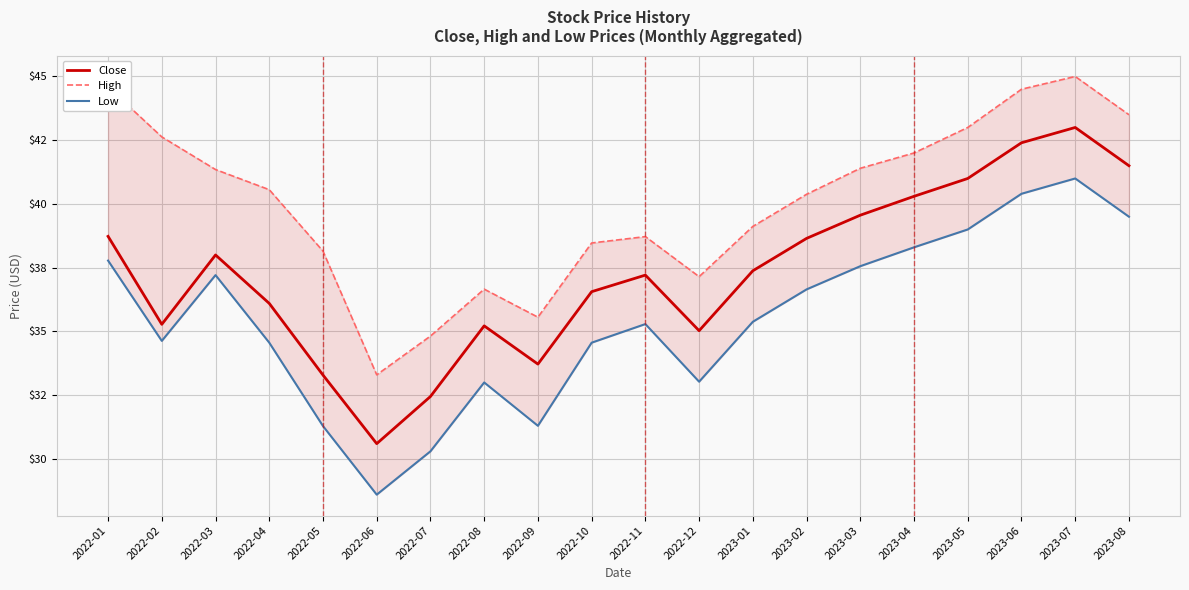

Rank the series by their maximum value, from highest to lowest.

High, Close, Low